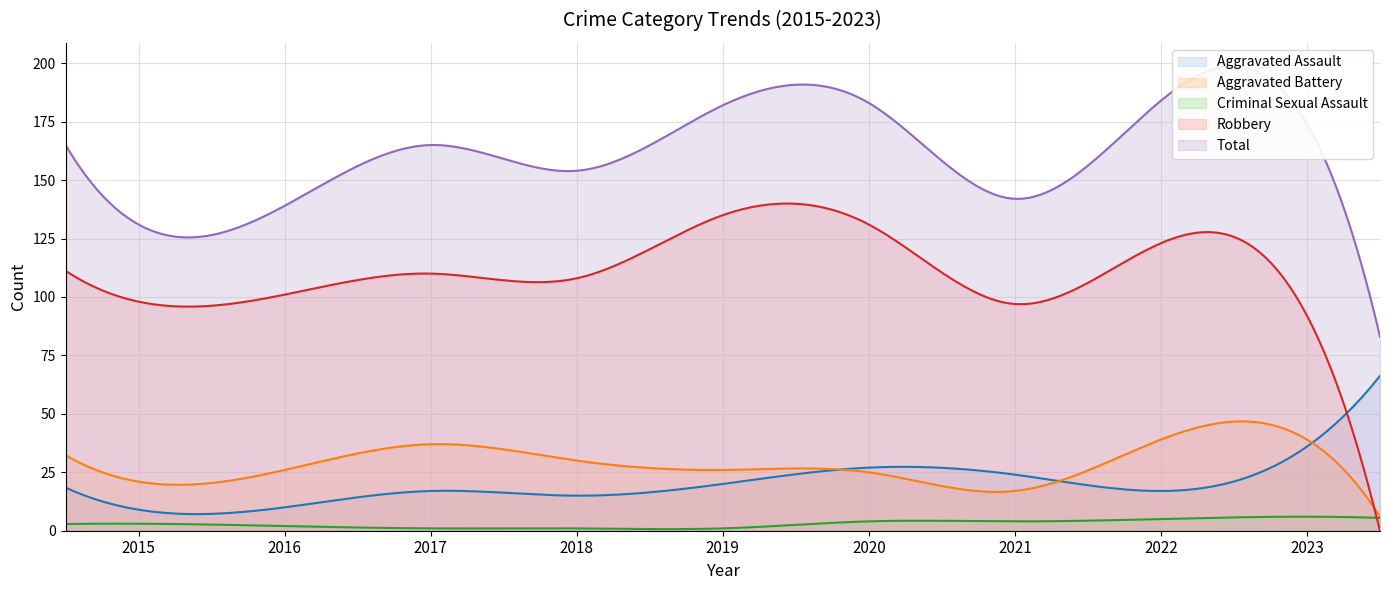

What is the total value across all series at 2022?

368